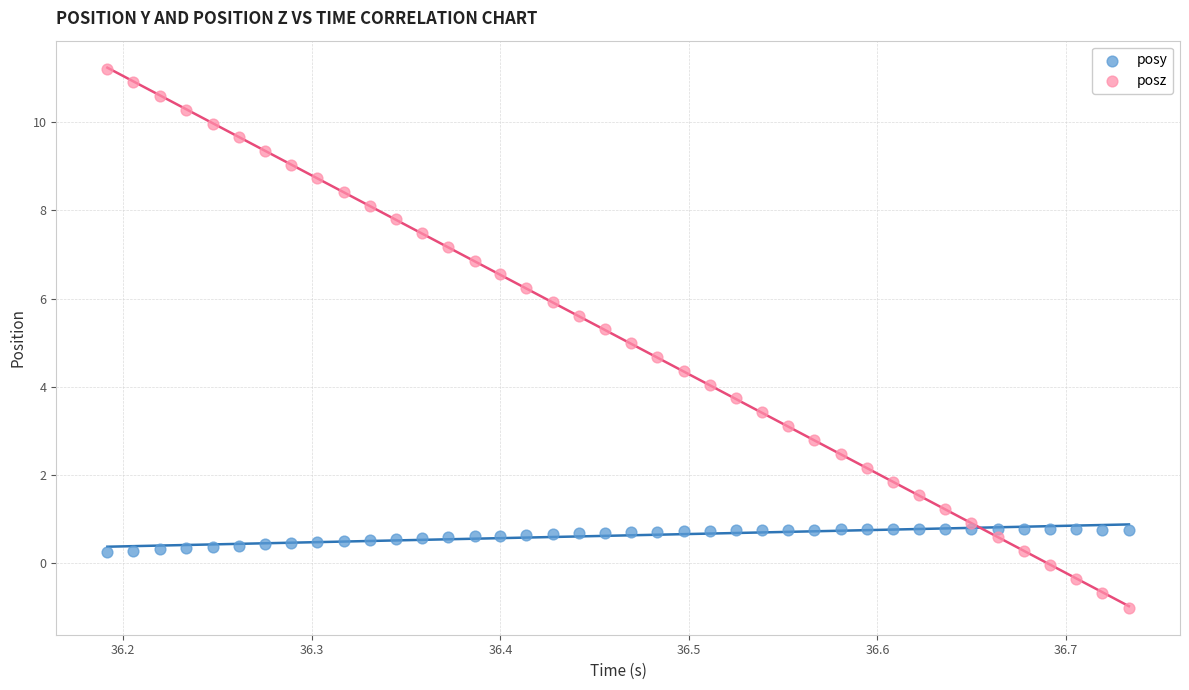

Across all data points, what is the range of Y values (max minus min)?

12.2